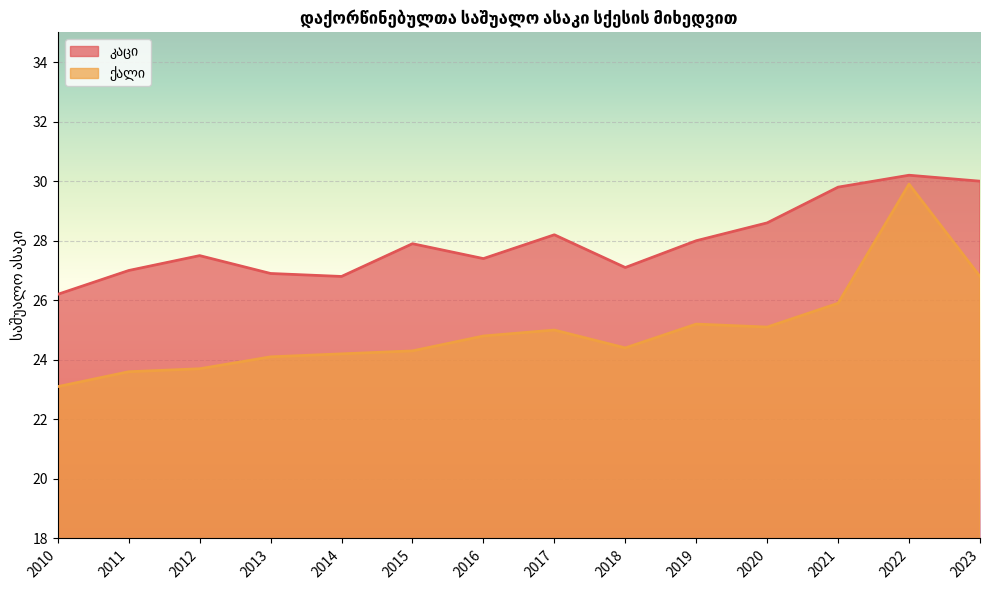

How many lines are shown in the chart?

2